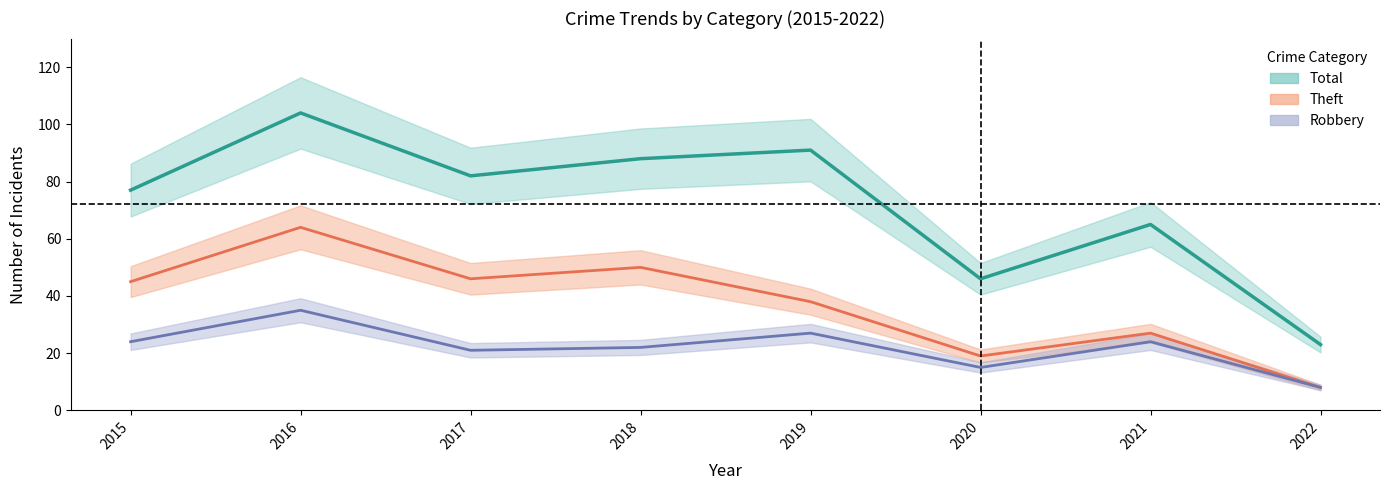

What is the sum of all Robbery values?

176